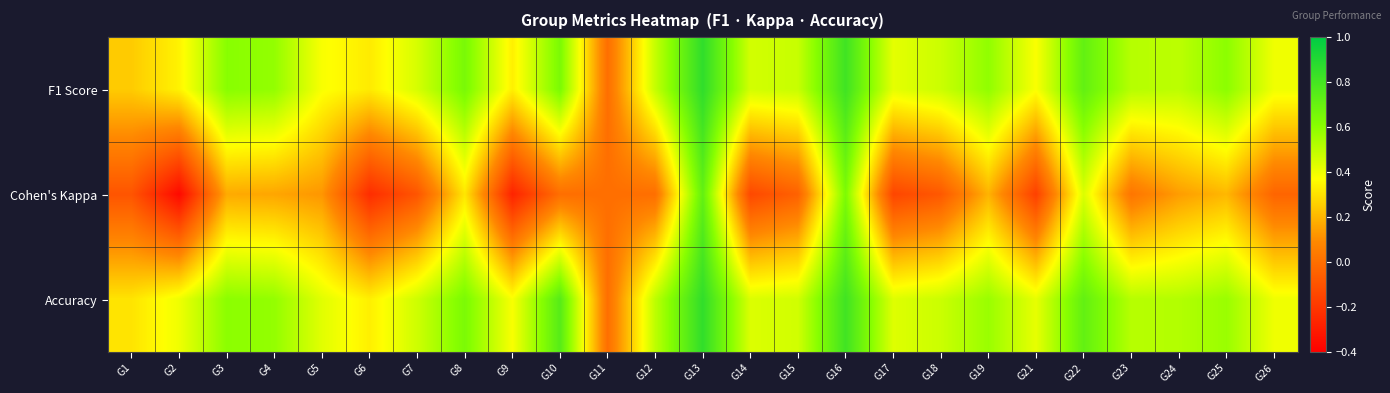

Reading right to left, transcribe all the data shown in this chart.

F1 Score: G26=0.4	G25=0.6	G24=0.5	G23=0.5	G22=0.7	G21=0.4	G19=0.6	G18=0.5	G17=0.4	G16=0.8	G15=0.5	G14=0.5	G13=0.9	G12=0.5	G11=0.0	G10=0.6	G9=0.3	G8=0.6	G7=0.5	G6=0.3	G5=0.4	G4=0.6	G3=0.6	G2=0.3	G1=0.2
Cohen's Kappa: G26=-0.0	G25=0.2	G24=0.1	G23=0.0	G22=0.4	G21=-0.2	G19=0.2	G18=-0.1	G17=-0.1	G16=0.6	G15=-0.0	G14=-0.1	G13=0.7	G12=0.0	G11=0.0	G10=0.0	G9=-0.3	G8=0.3	G7=-0.1	G6=-0.2	G5=0.1	G4=0.2	G3=0.2	G2=-0.4	G1=-0.1
Accuracy: G26=0.4	G25=0.6	G24=0.5	G23=0.5	G22=0.7	G21=0.4	G19=0.6	G18=0.5	G17=0.4	G16=0.8	G15=0.5	G14=0.4	G13=0.9	G12=0.5	G11=0.0	G10=0.8	G9=0.4	G8=0.6	G7=0.5	G6=0.3	G5=0.4	G4=0.6	G3=0.6	G2=0.4	G1=0.3